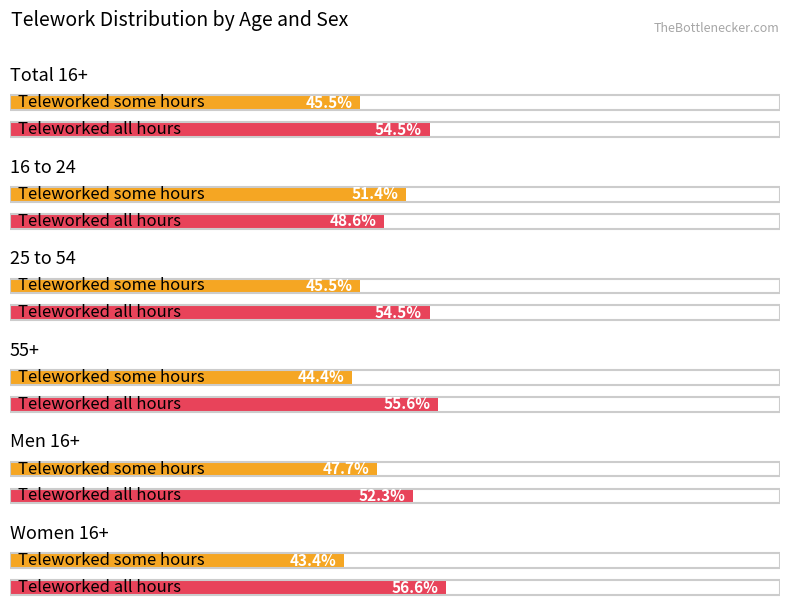

What are all the series names shown in the legend?

Teleworked some hours (%), Teleworked all hours (%)